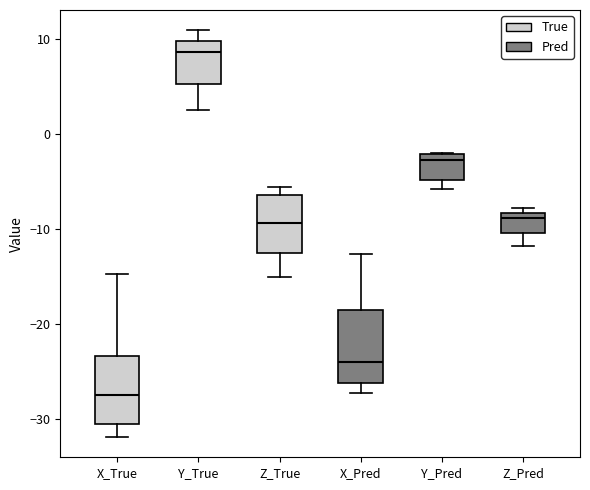

Reading left to right, transcribe this box plot: for each box, give where its median line is, the range the box spans, and where its two whiskers end, as read against the y-axis. The values are not printed on the chart, so give them approximately, as read against the axis.

X_True: median -27, box -30 to -23, whiskers -32 to -15
Y_True: median 9, box 5 to 10, whiskers 3 to 11
Z_True: median -9, box -13 to -6, whiskers -15 to -6 (just above the box's upper edge)
X_Pred: median -24, box -26 to -19, whiskers -27 to -13
Y_Pred: median -3, box -5 to -2, whiskers -6 to -2
Z_Pred: median -9, box -10 to -8, whiskers -12 to -8 (just above the box's upper edge)